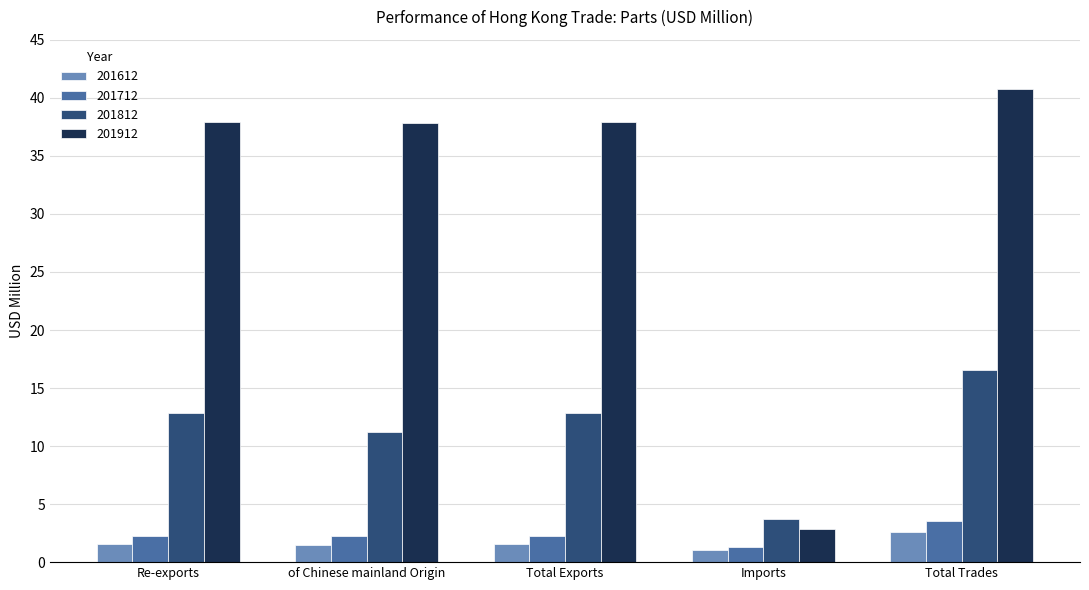

How many values in the 201912 series are below 37?

1